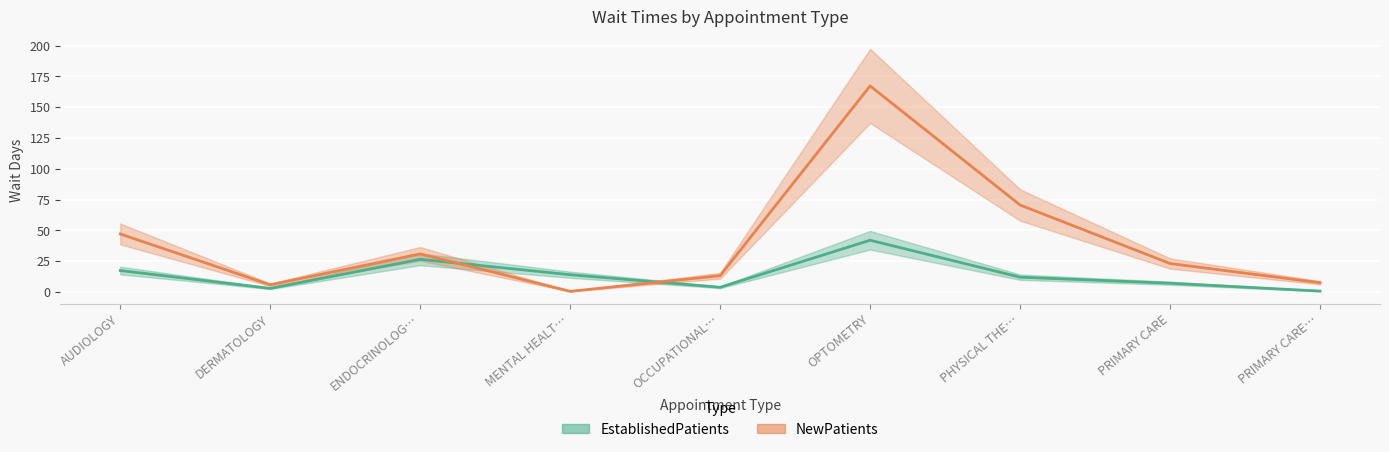

Does the chart display data point markers on the line(s)?

No